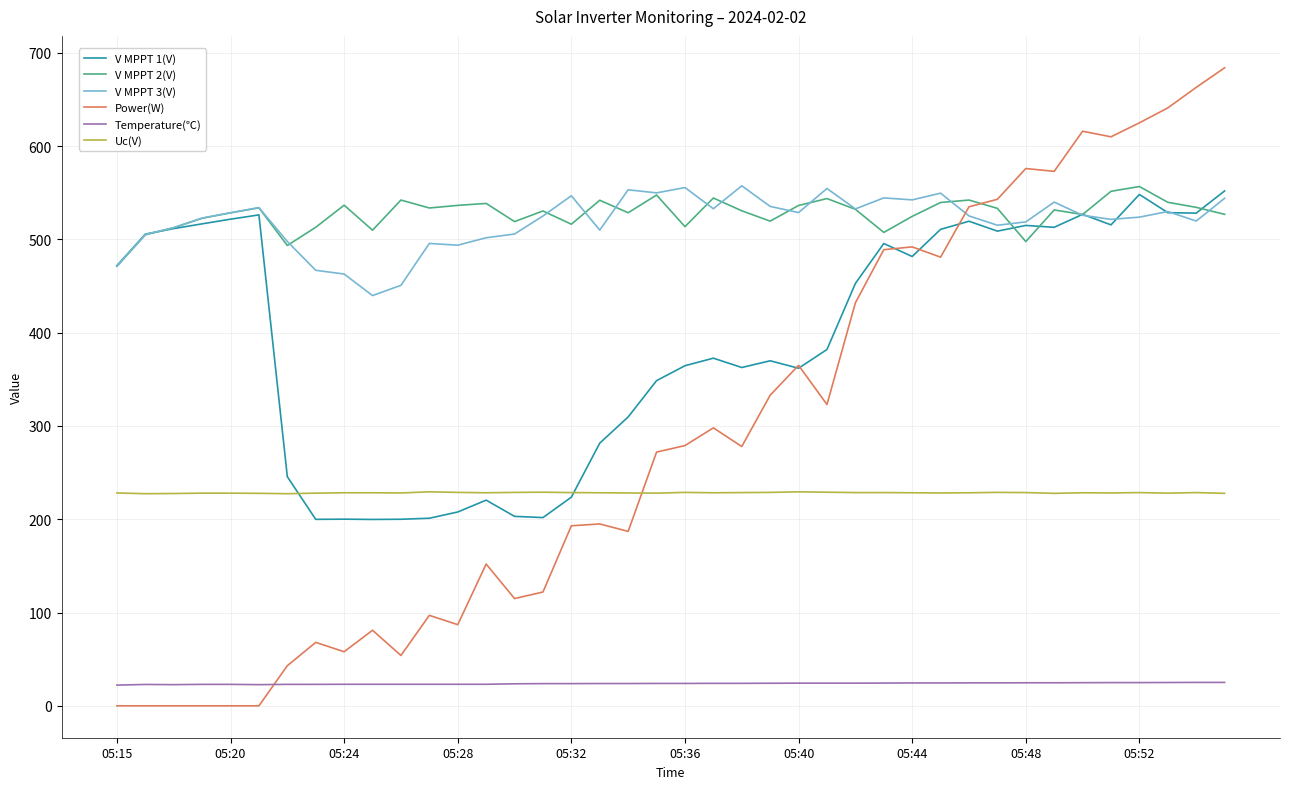

What is the highest value of the V MPPT 2(V) series?

556.7